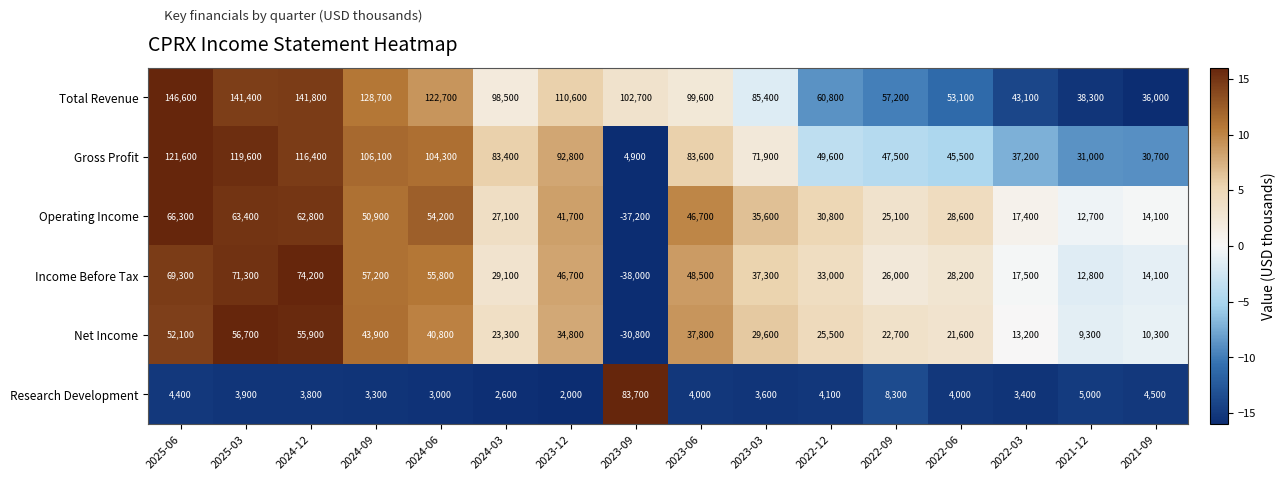

At how many categories does at least one series exceed 9?

16